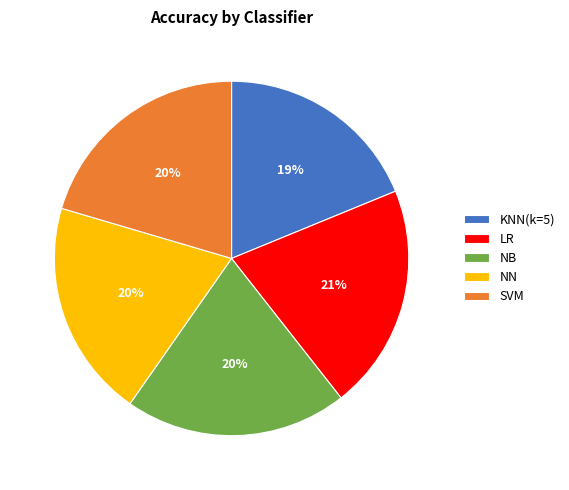

Is the sum of NB and KNN(k=5) greater than half?

No